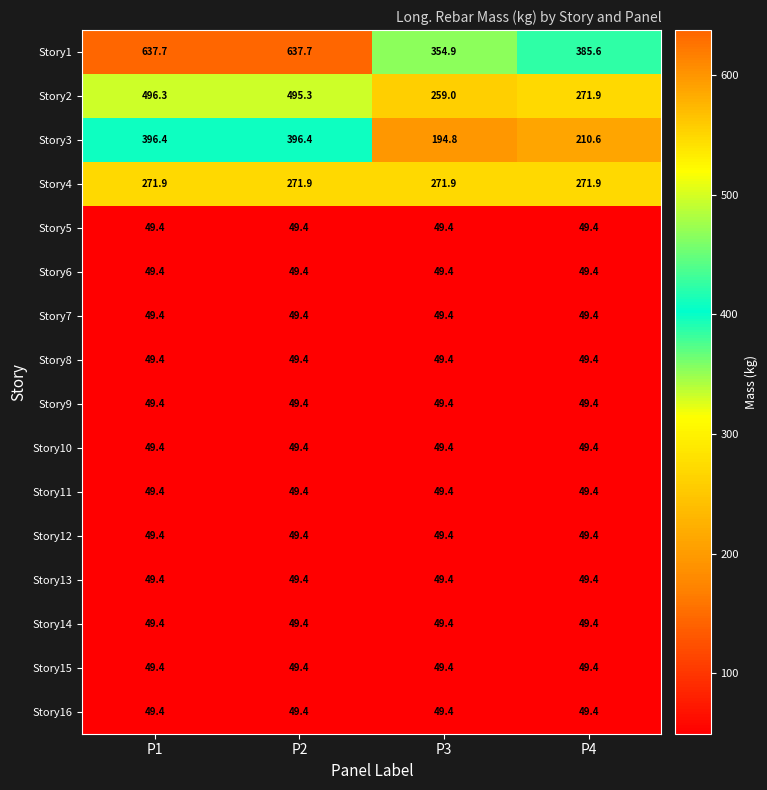

What is the greatest value displayed?

637.7